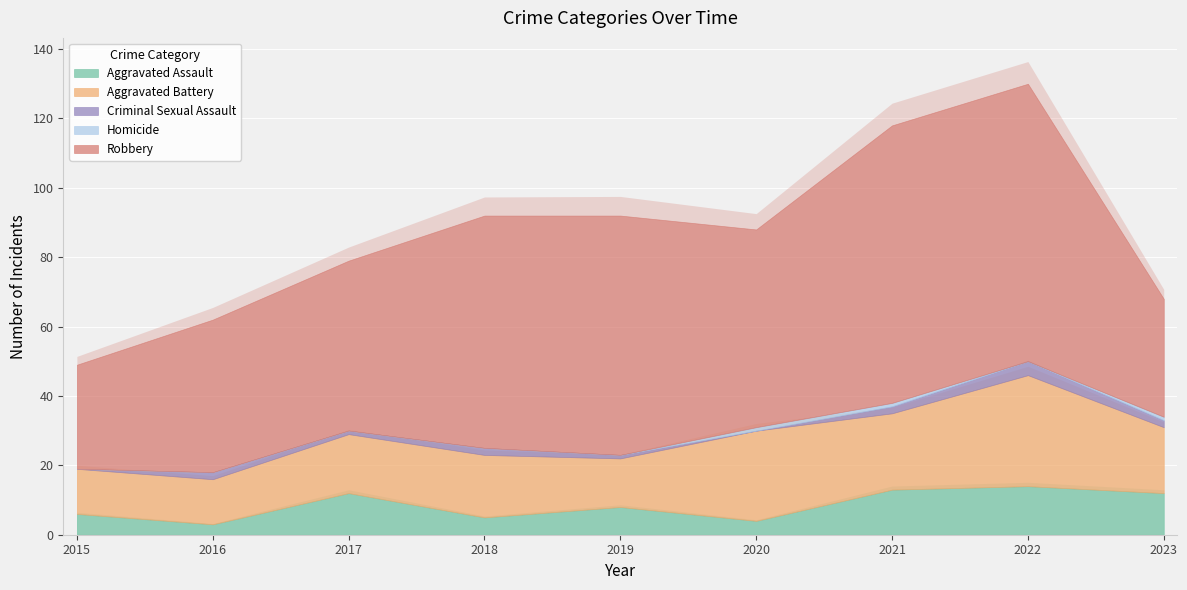

How many distinct data groups are displayed?

5